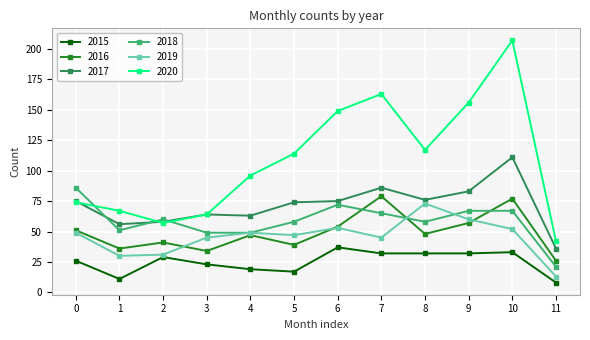

How many data points in 2016 are less than 48?

6